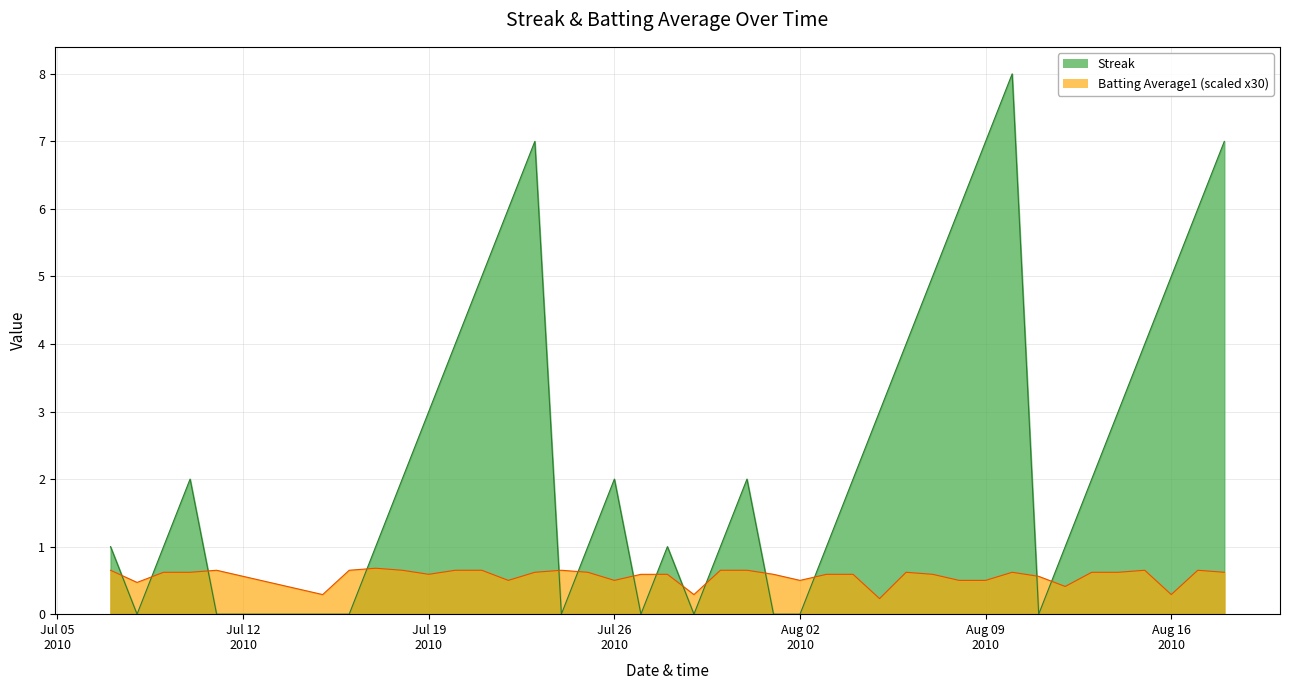

What is the spread (max minus min) of values at 2010-08-11?

0.6